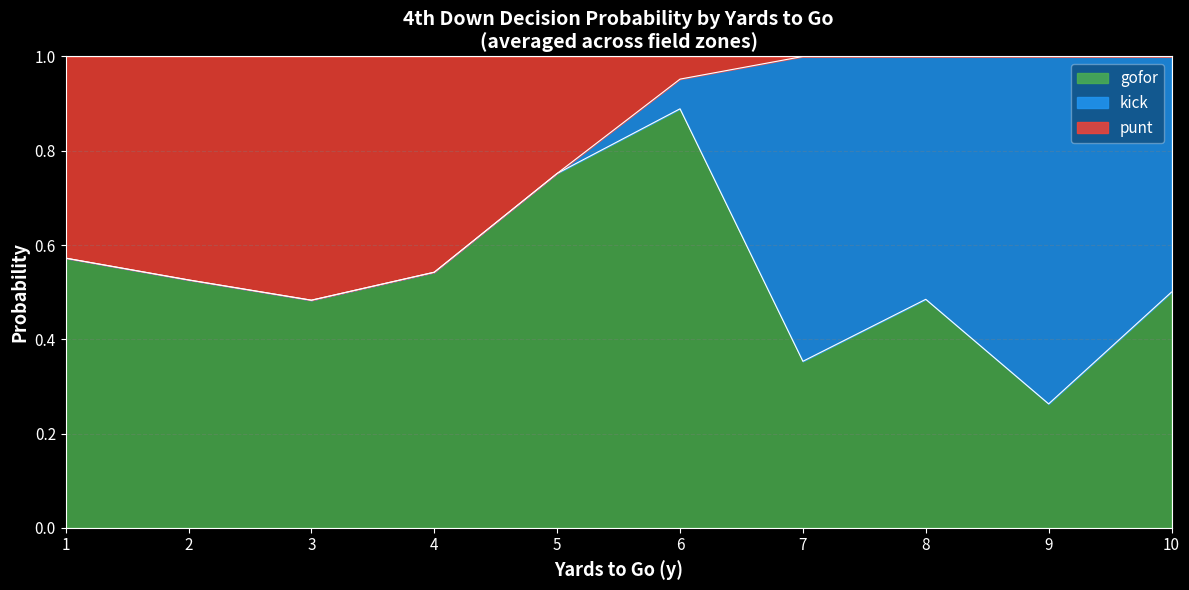

What is the total value across all series at 8?

1.0